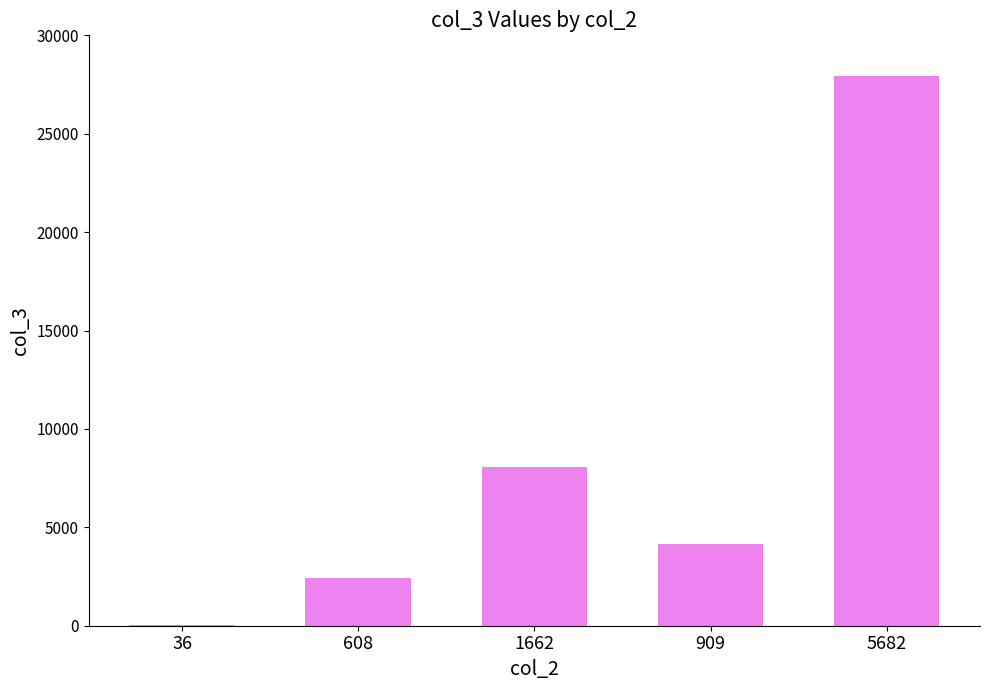

Which category has the highest value across all series?

5682